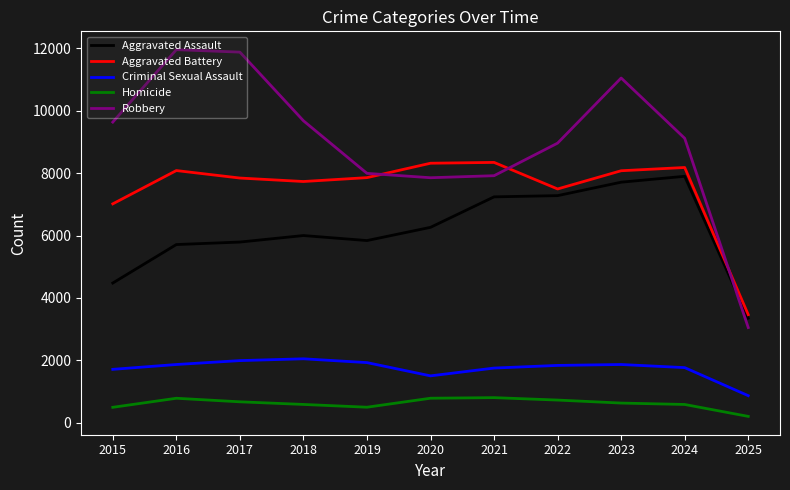

Rank the series at 2025 from highest to lowest value.

Aggravated Battery, Aggravated Assault, Robbery, Criminal Sexual Assault, Homicide